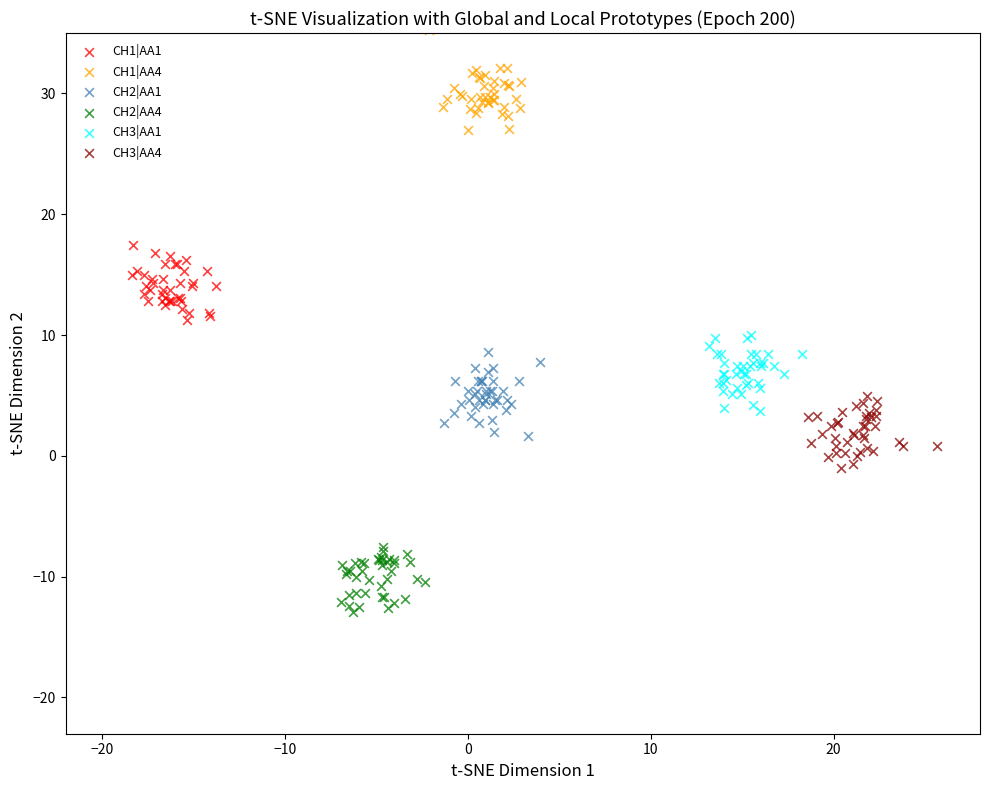

Which series has the widest spread of Y values?

CH1|AA4